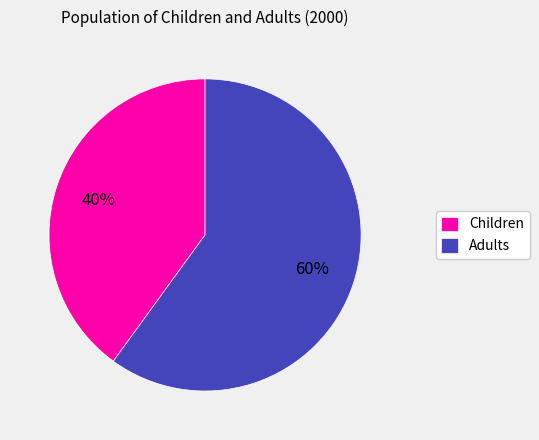

Is the sum of Adults and Children greater than half?

Yes